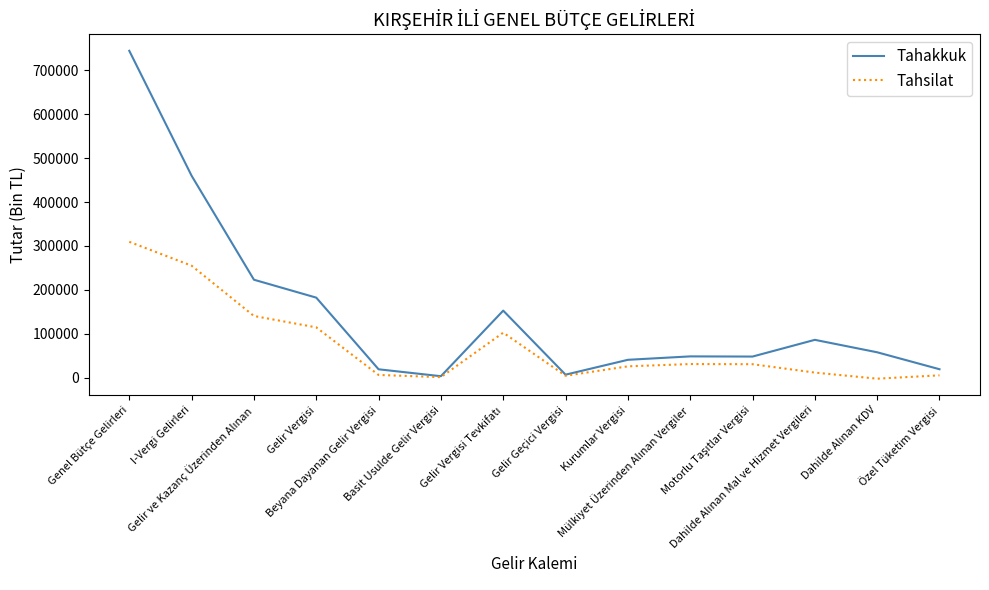

What is the difference between the maximum and minimum values in the Tahakkuk series?

740866